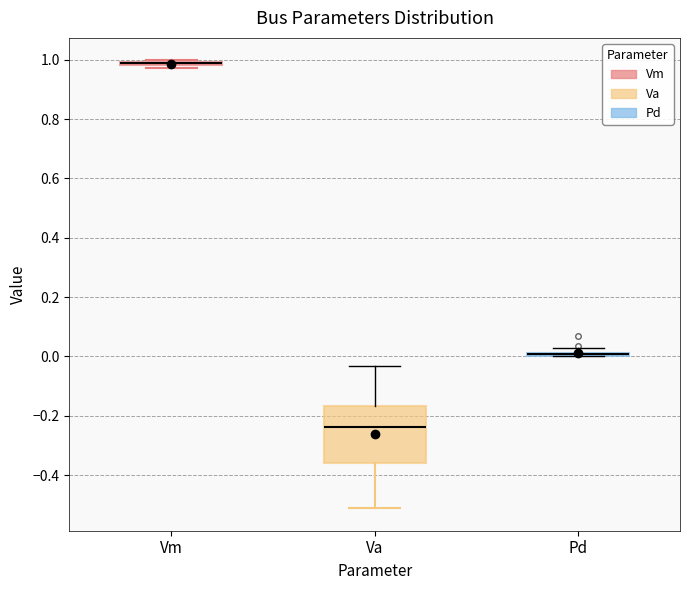

Where is the lower edge of the box for Va on the y-axis? The values are not printed on the chart, so give them approximately, as read against the axis.

-0.36